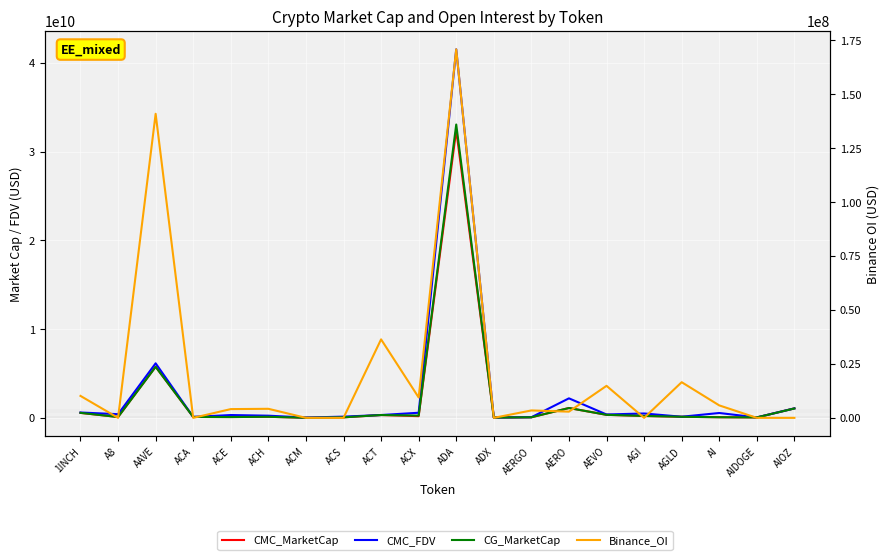

Count the number of data series in this chart.

4